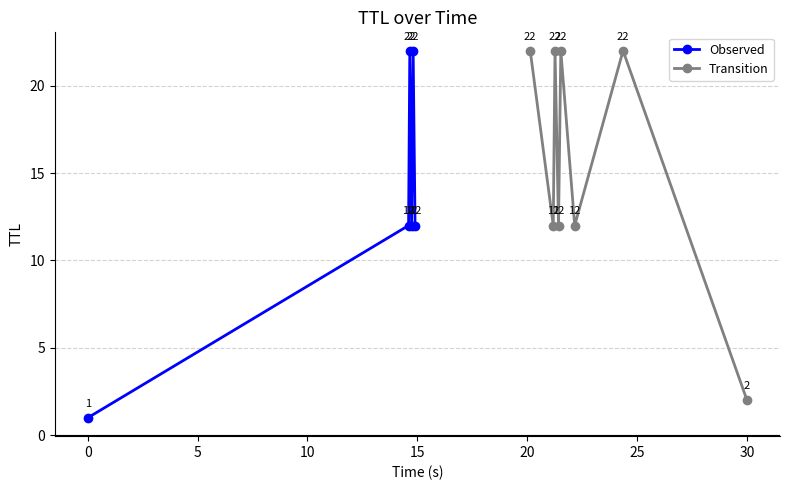

In Observed, how many points are lower than both neighbors (excluding endpoints)?

1